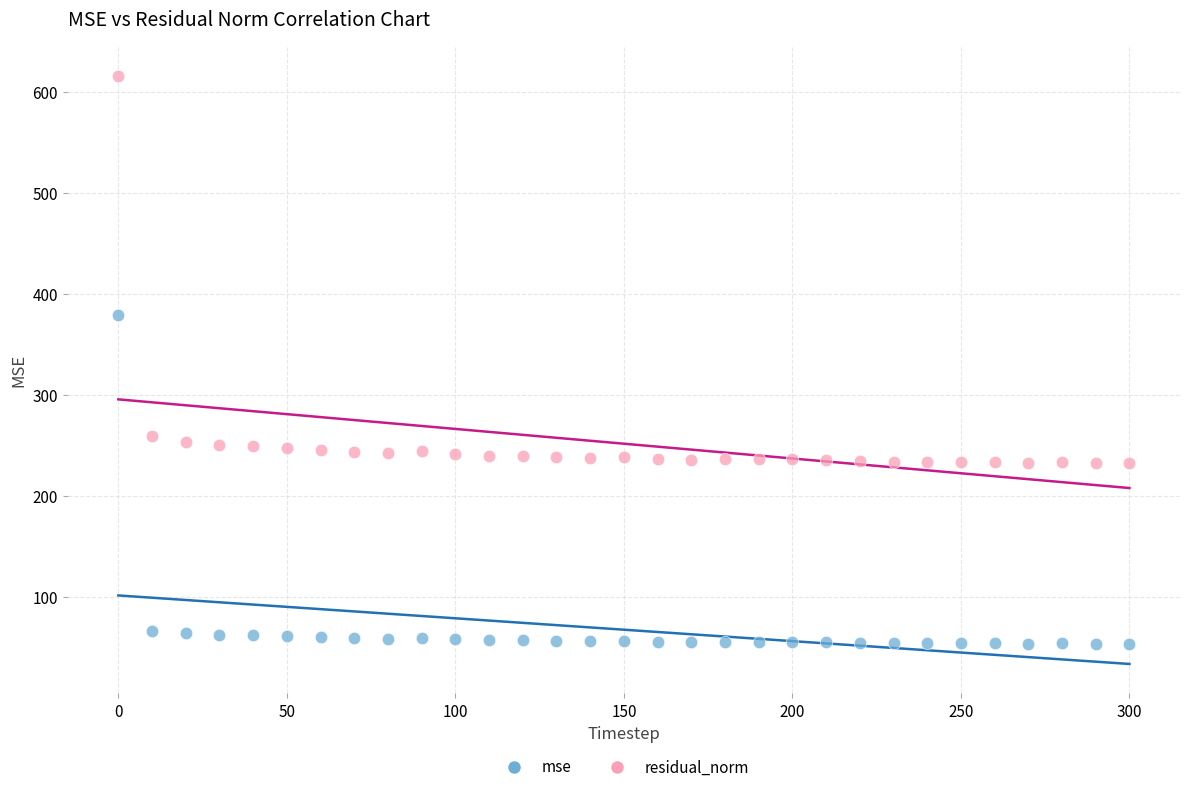

Across all series, what Y value is closest to 334?

379.0